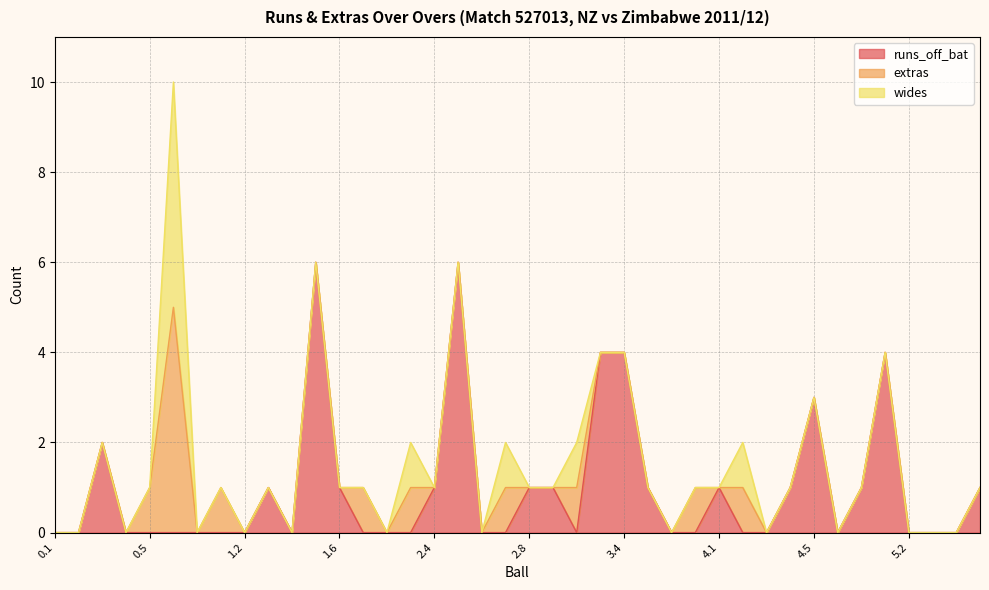

At which category does extras reach its first local valley?

0.7